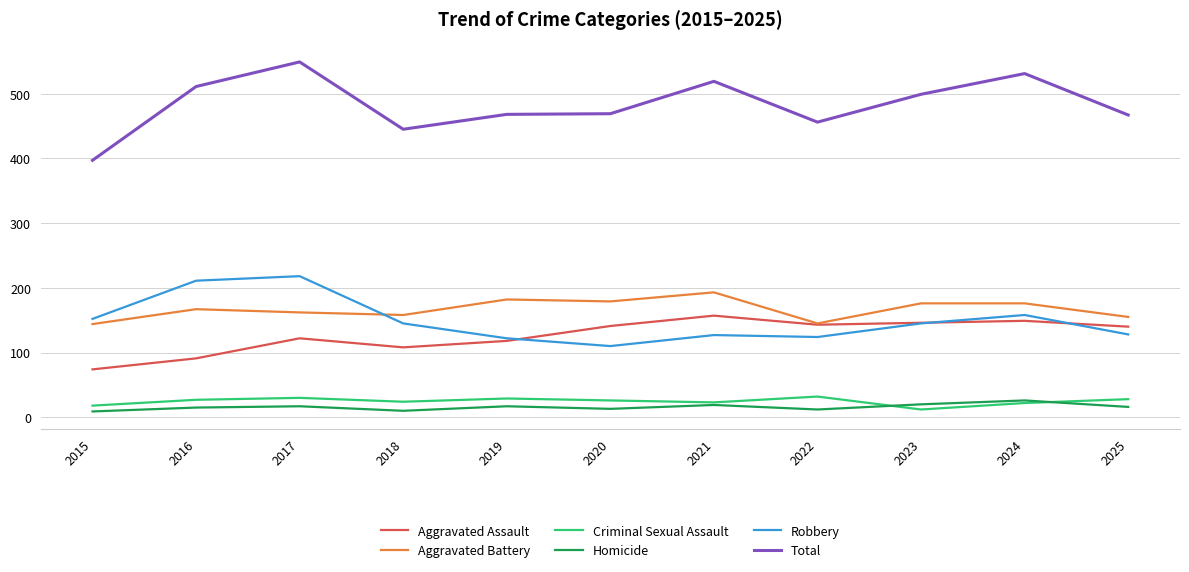

Which series has the widest spread of values?

Total